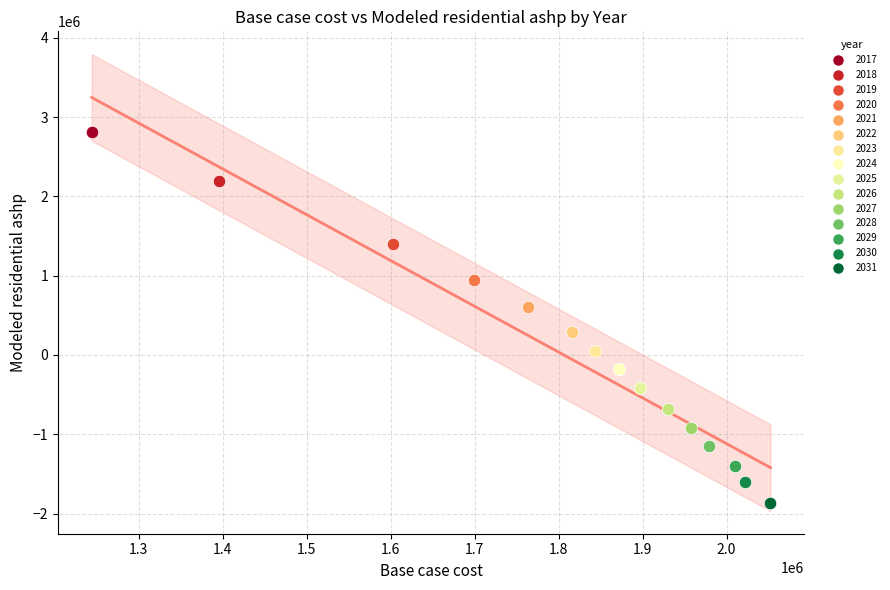

Which series contains the highest Y value?

2017